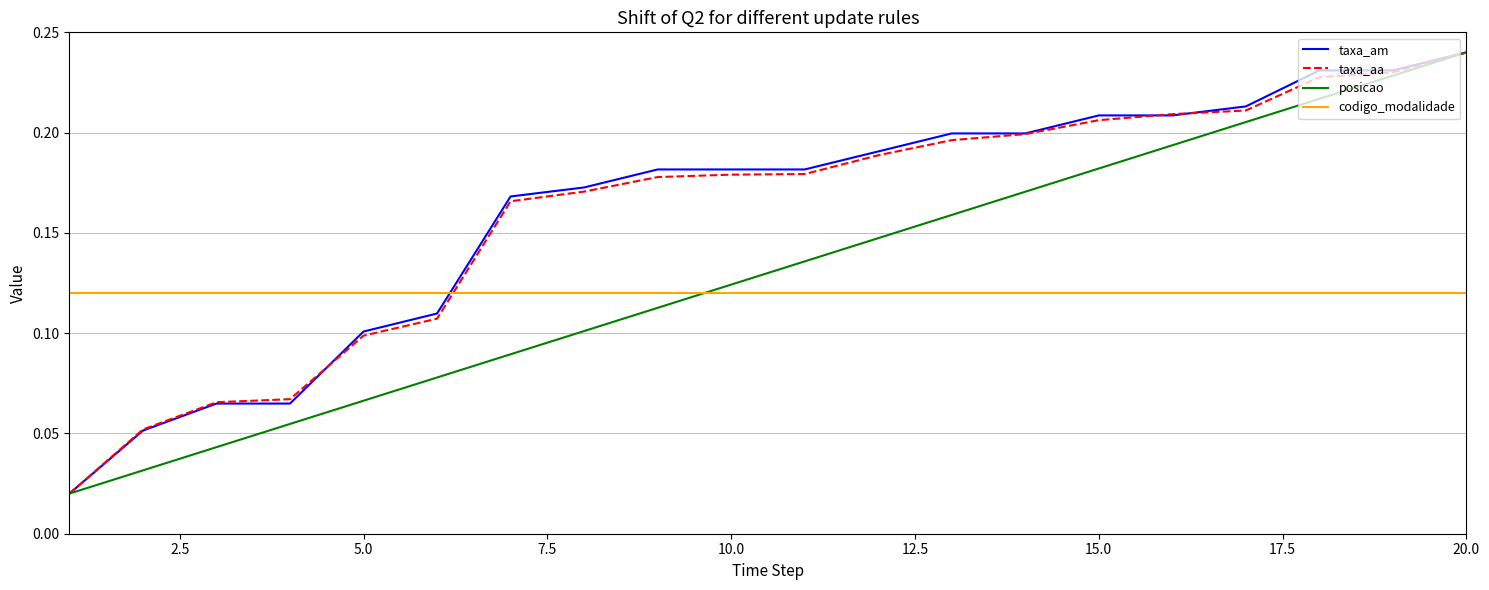

How many times do taxa_aa and codigo_modalidade cross each other?

1